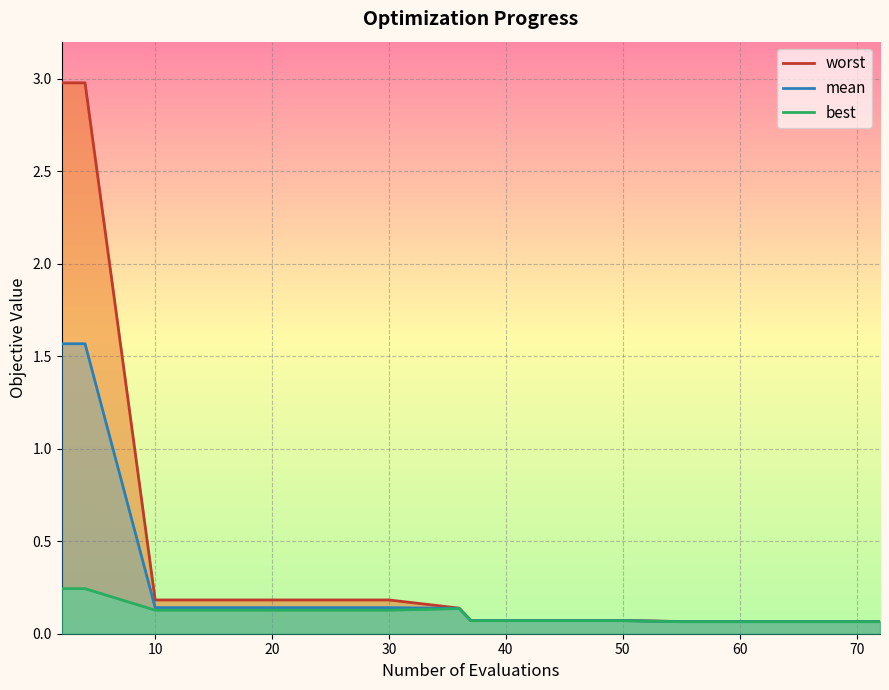

True or false: best and worst cross at least once.

False